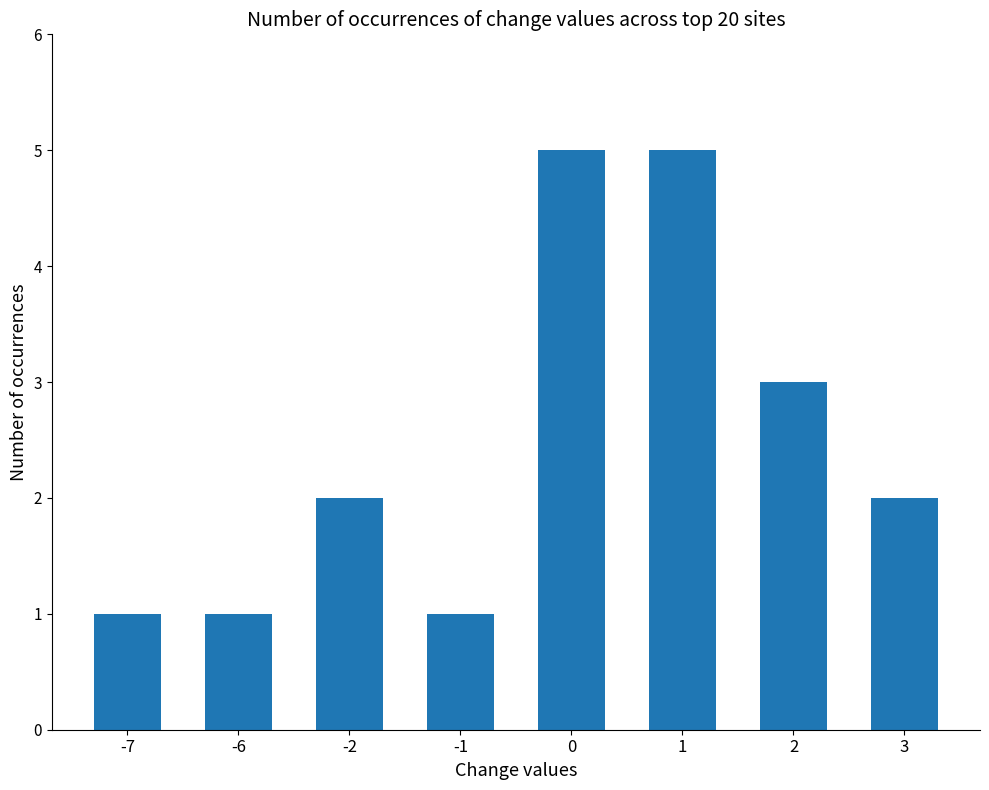

True or false: the data shows 2 at -7.

False